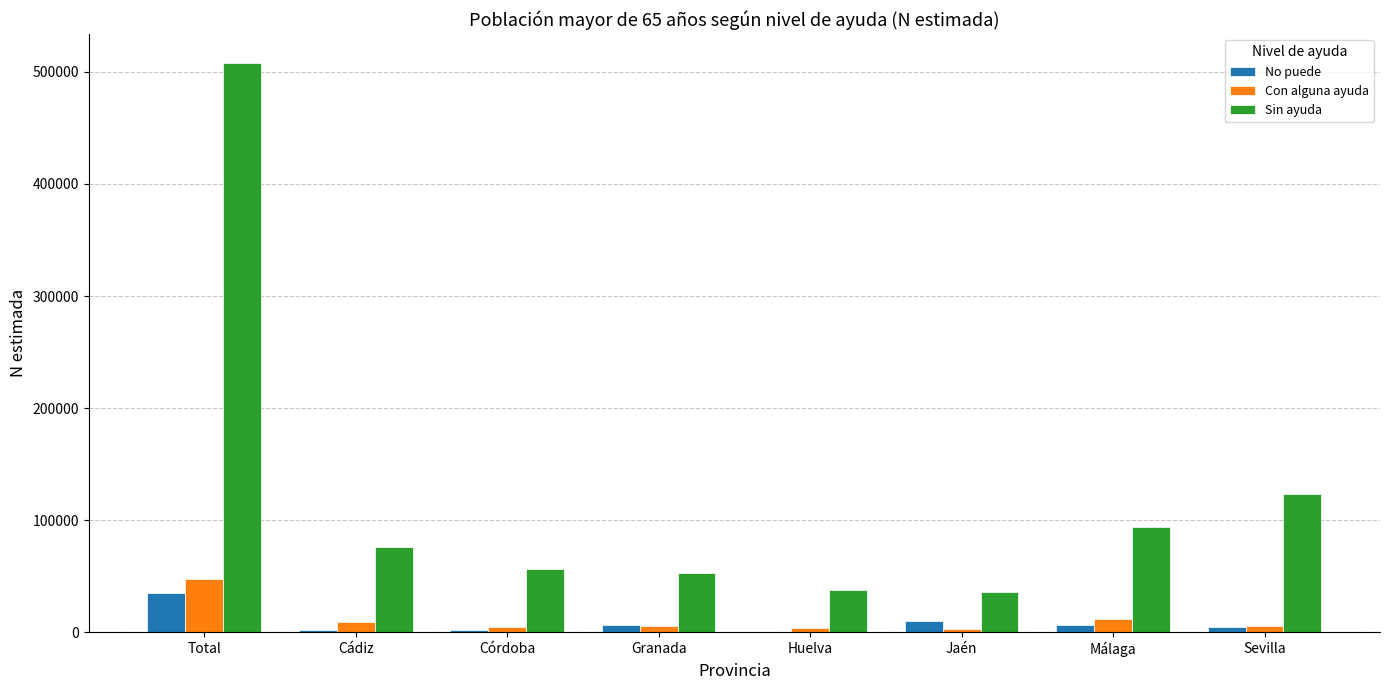

What are all the series names shown in the legend?

No puede, Con alguna ayuda, Sin ayuda